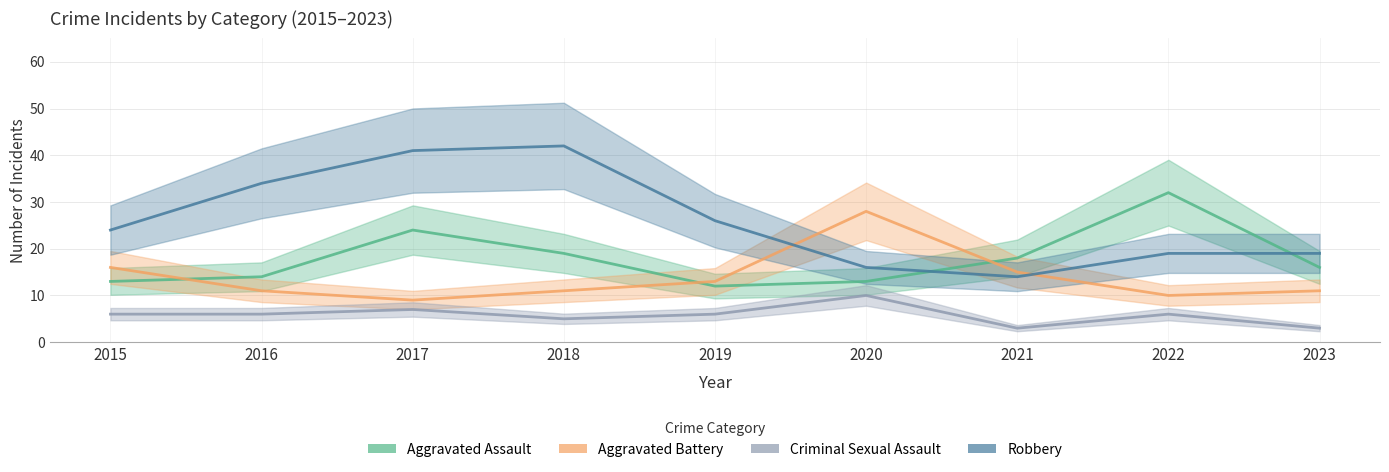

The Aggravated Assault series shows 29 at 2018. True or false?

False